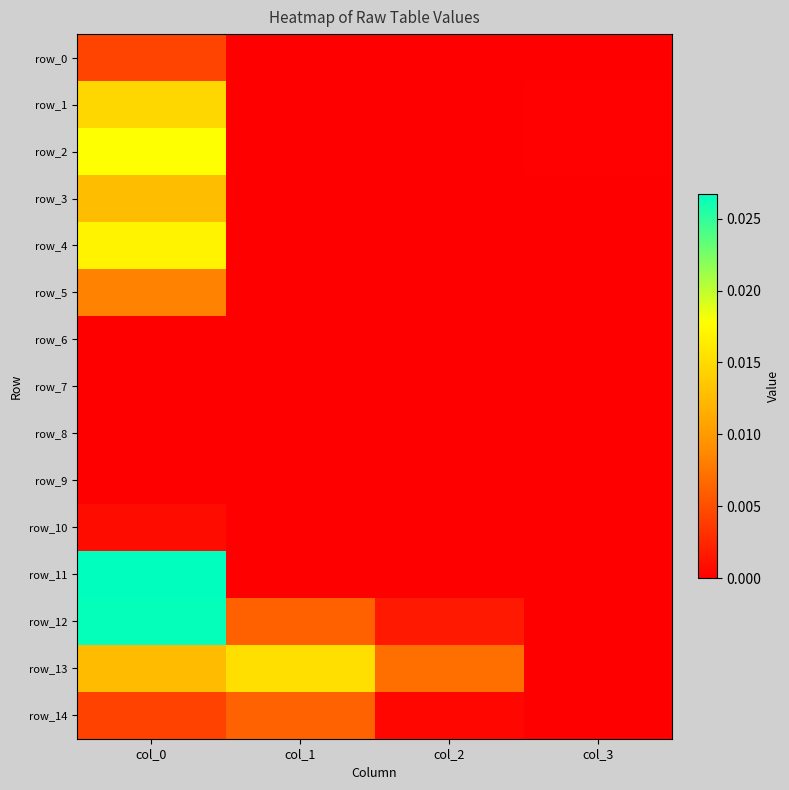

At which label does row_2 reach its peak?

col_0